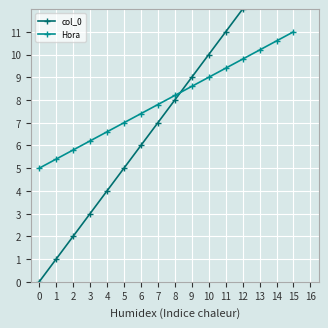

What is the maximum value for col_0?

15.0